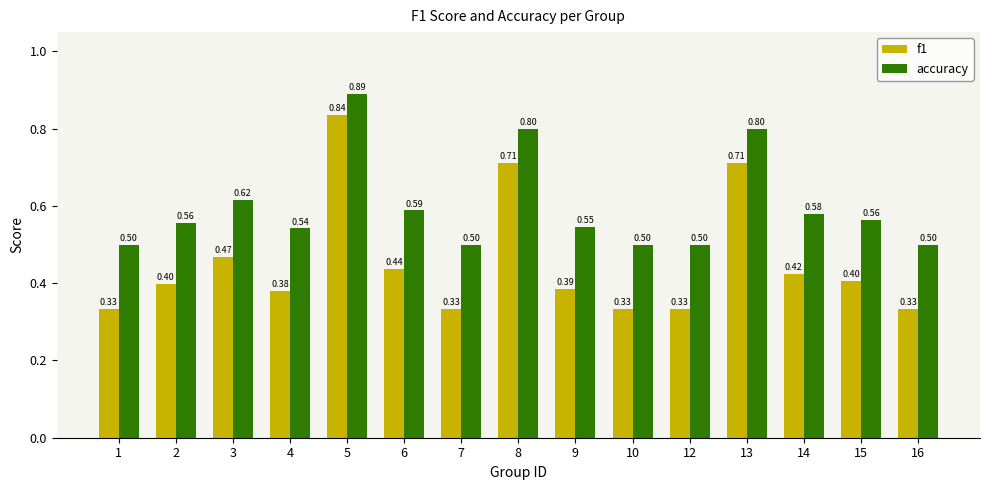

What is the value of the f1 bar at the 6th from the left?

0.4